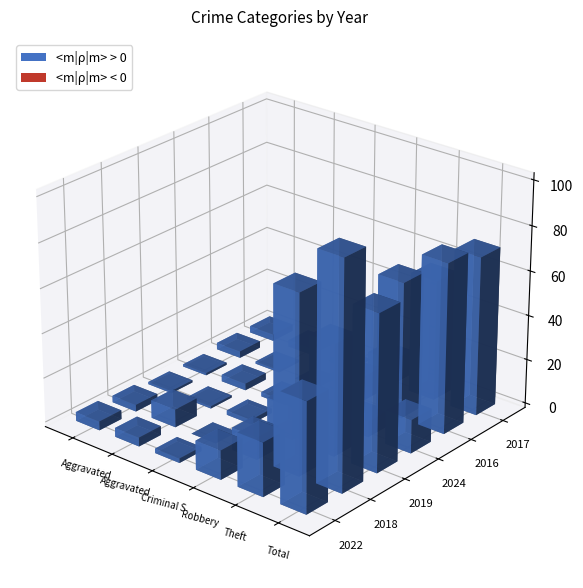

Which series changed the most between Theft and Total?

2022